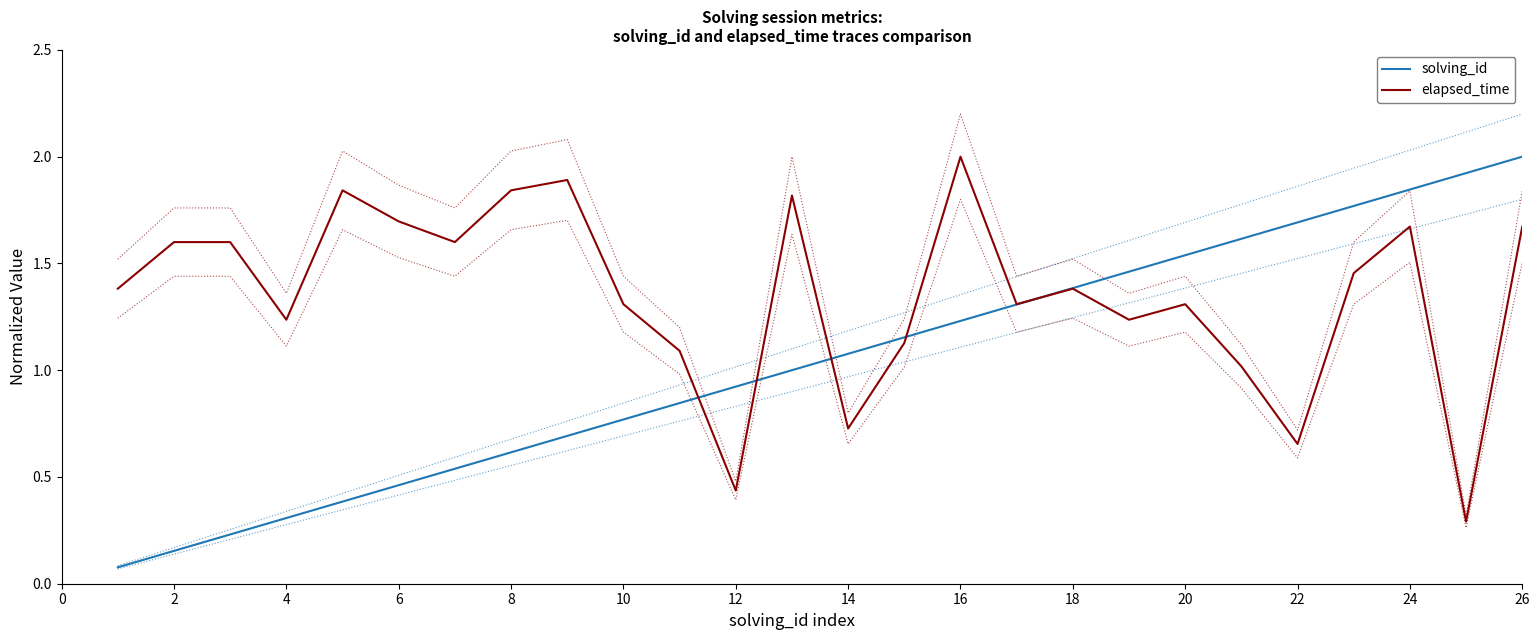

The value of solving_id at 22 is 0.6. True or false?

False